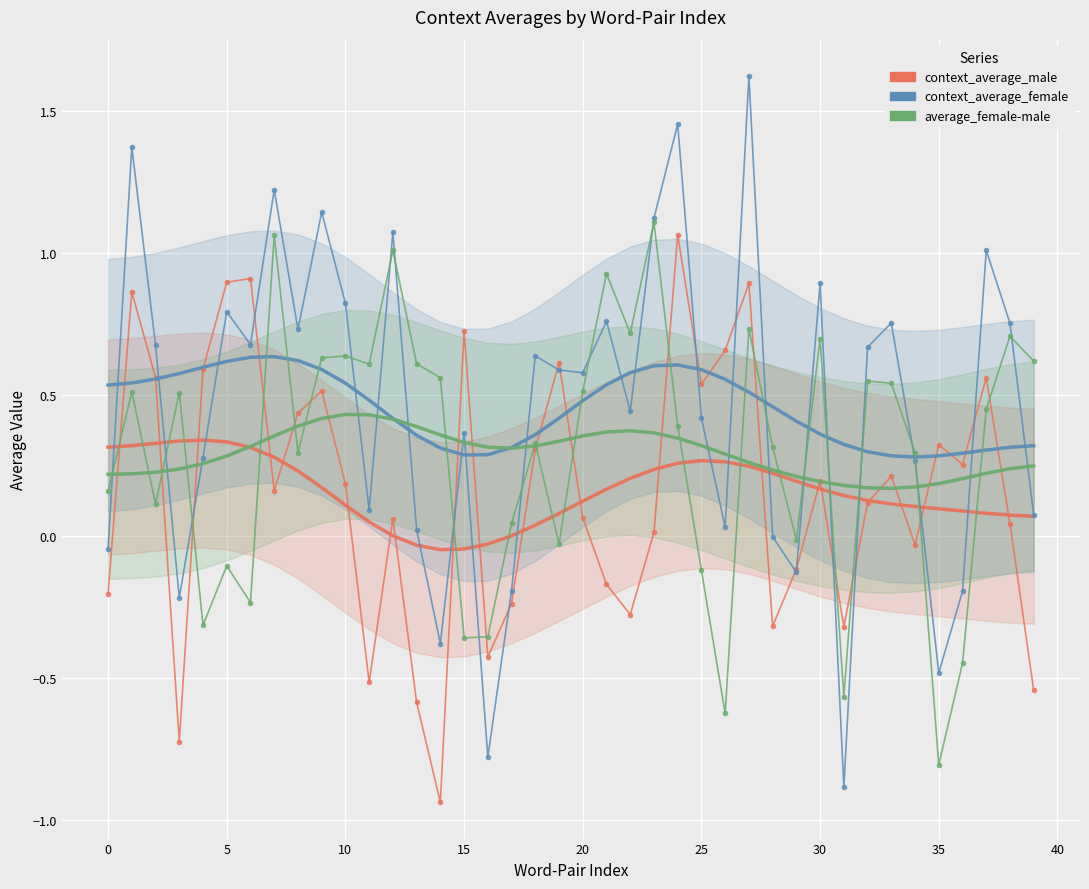

Where is the first local minimum for average_female-male (smooth)?

17